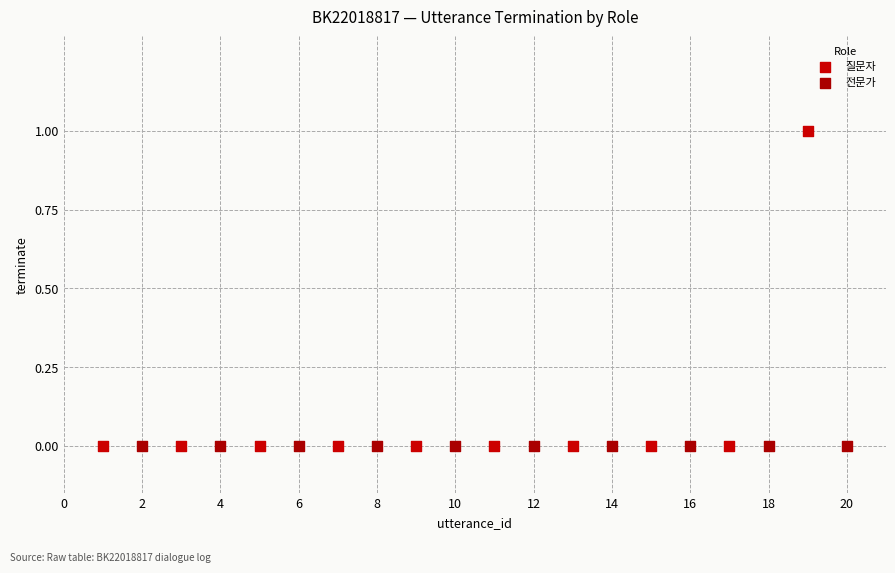

Which series reaches the maximum Y coordinate?

질문자